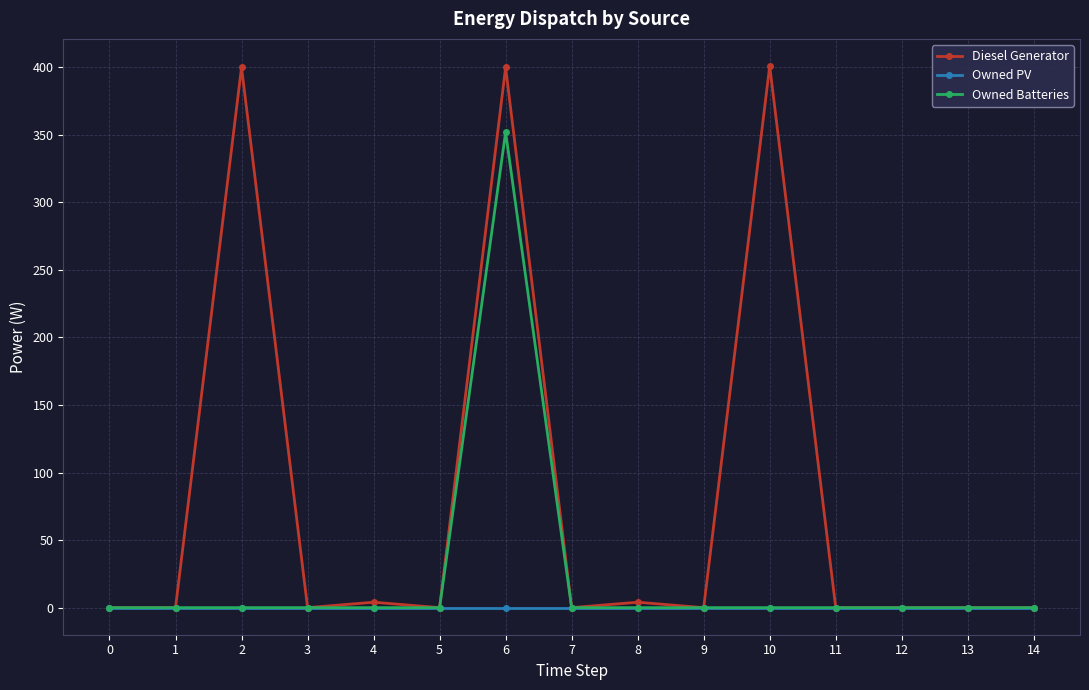

Which series has the largest range (max minus min)?

Diesel Generator